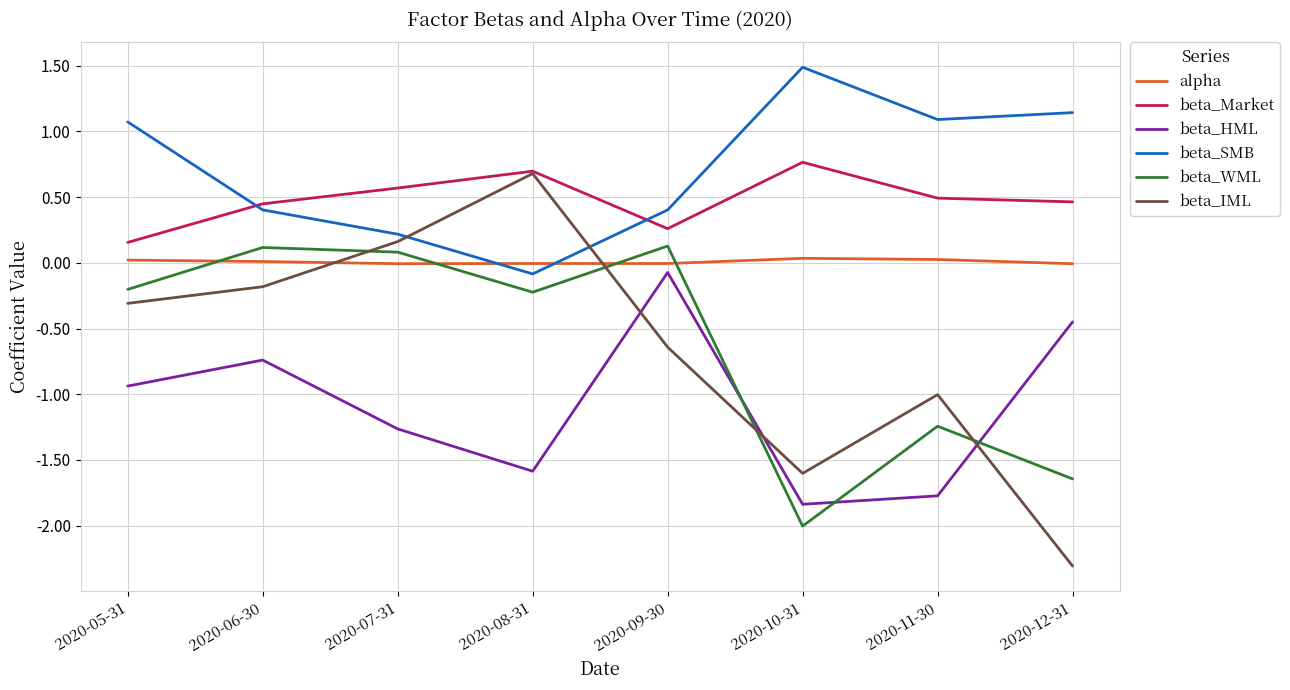

What is the total value across all series at 2020-07-31?

-0.2